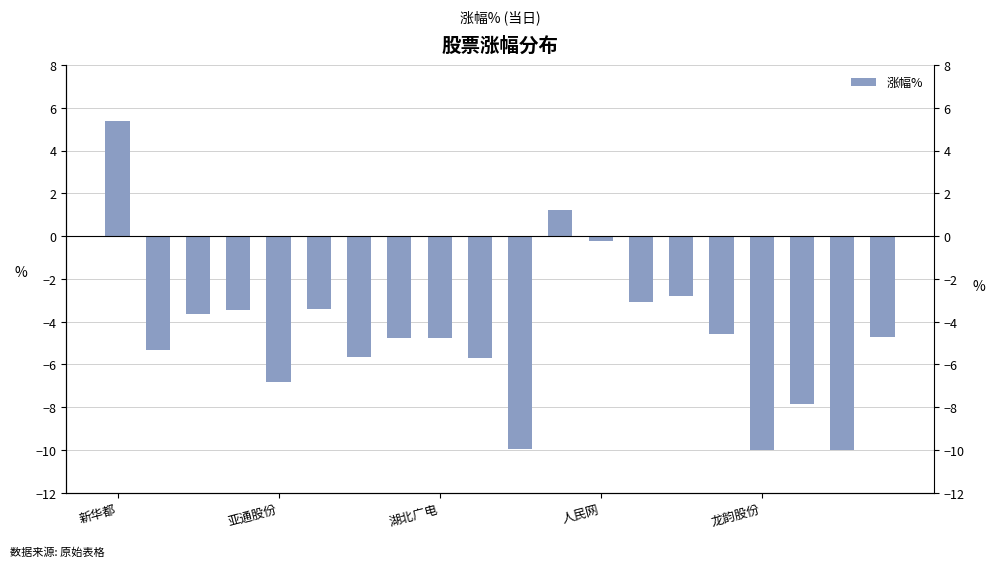

Which has a higher value, 龙韵股份 or 17?

龙韵股份